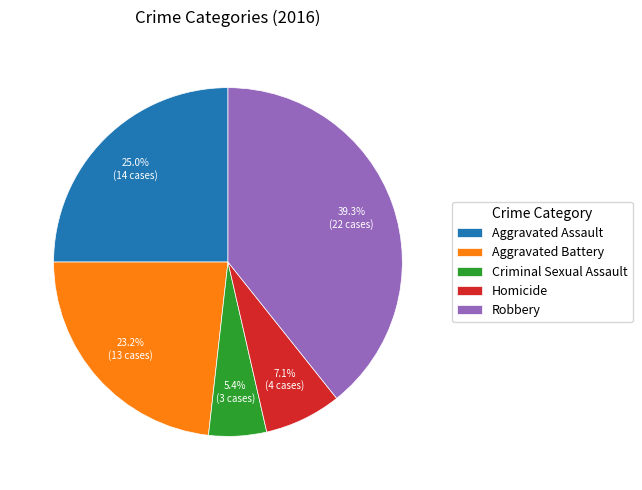

Rank the categories by value from highest to lowest.

Robbery, Aggravated Assault, Aggravated Battery, Homicide, Criminal Sexual Assault